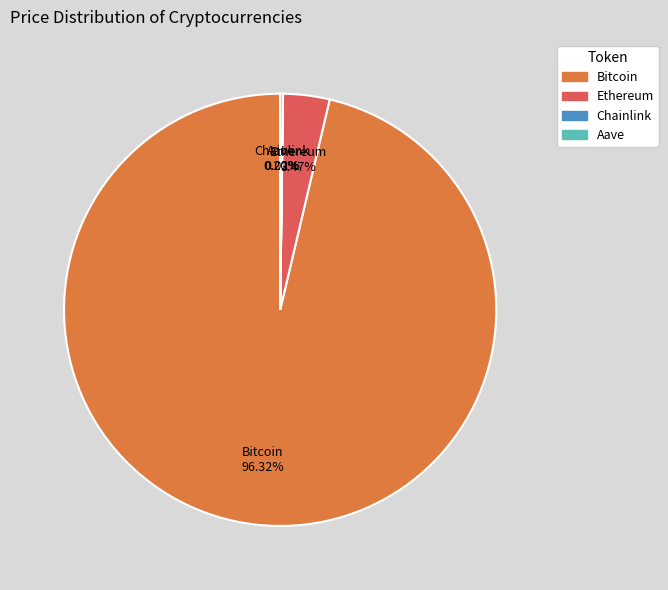

Does Bitcoin account for over 50% of the chart?

Yes